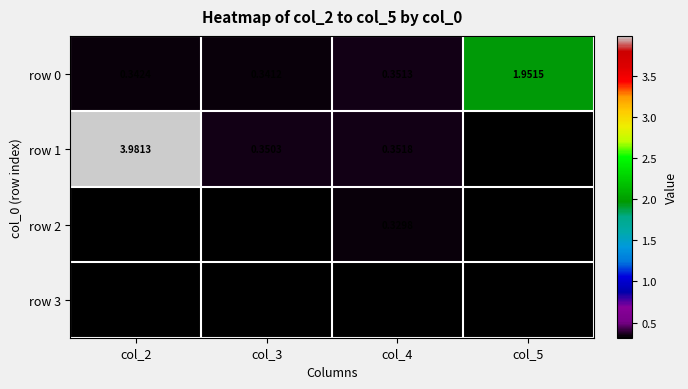

Is the value of row 1 at col_5 greater than the value of row 2 at col_2?

No